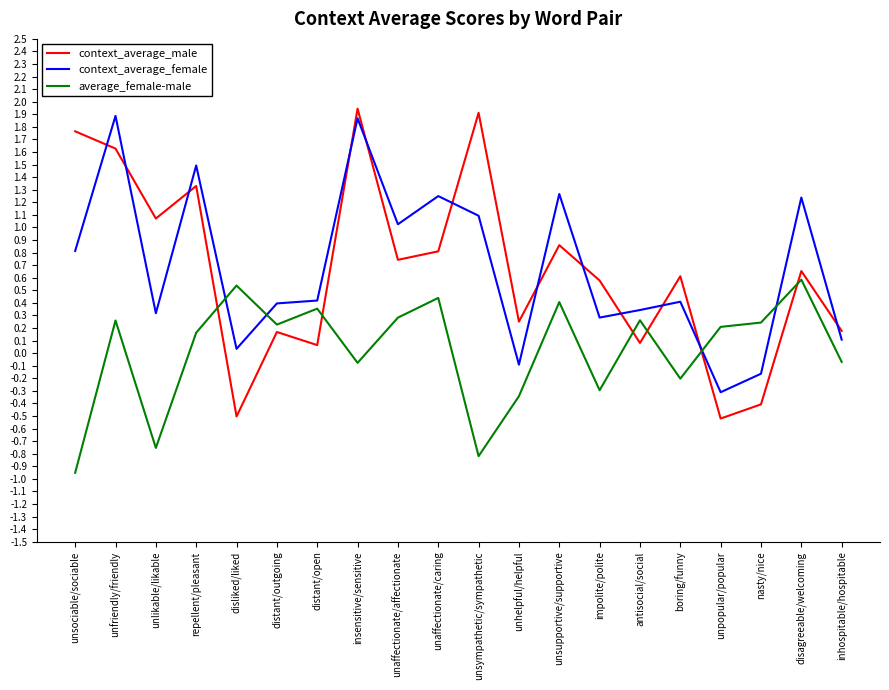

The value of average_female-male at distant/outgoing is 0.4. True or false?

False